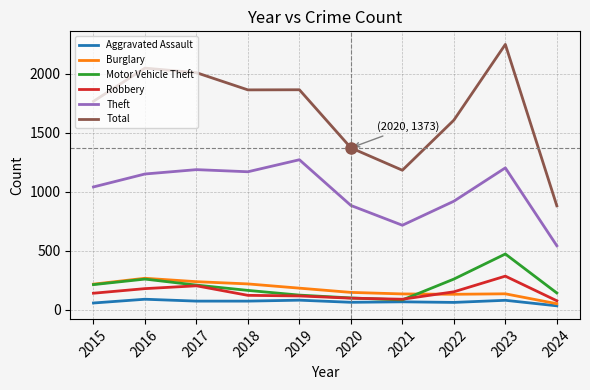

True or false: Motor Vehicle Theft and Total cross at least once.

False